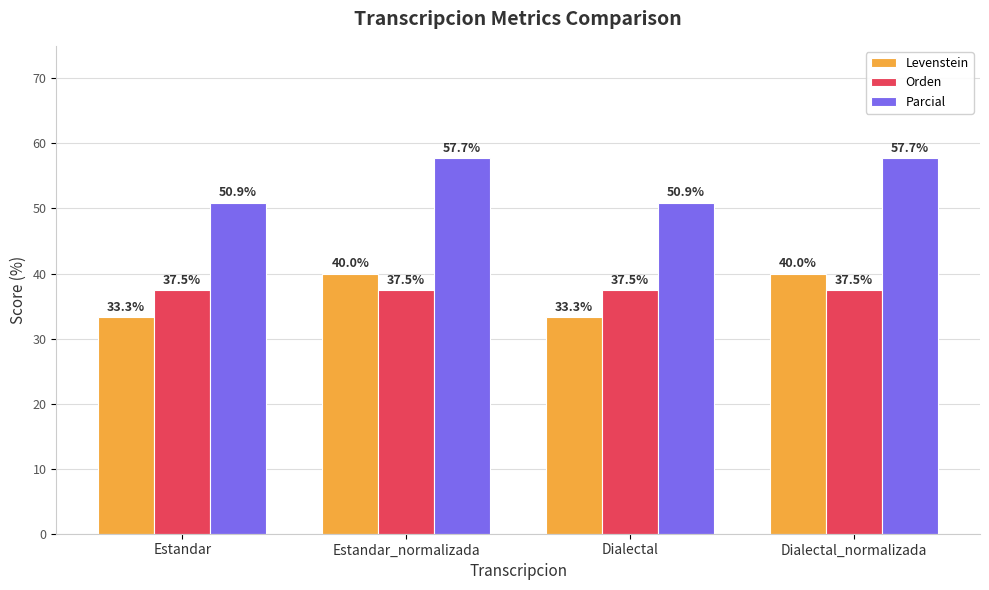

What is the difference between the maximum and second lowest values in the Parcial series?

6.8